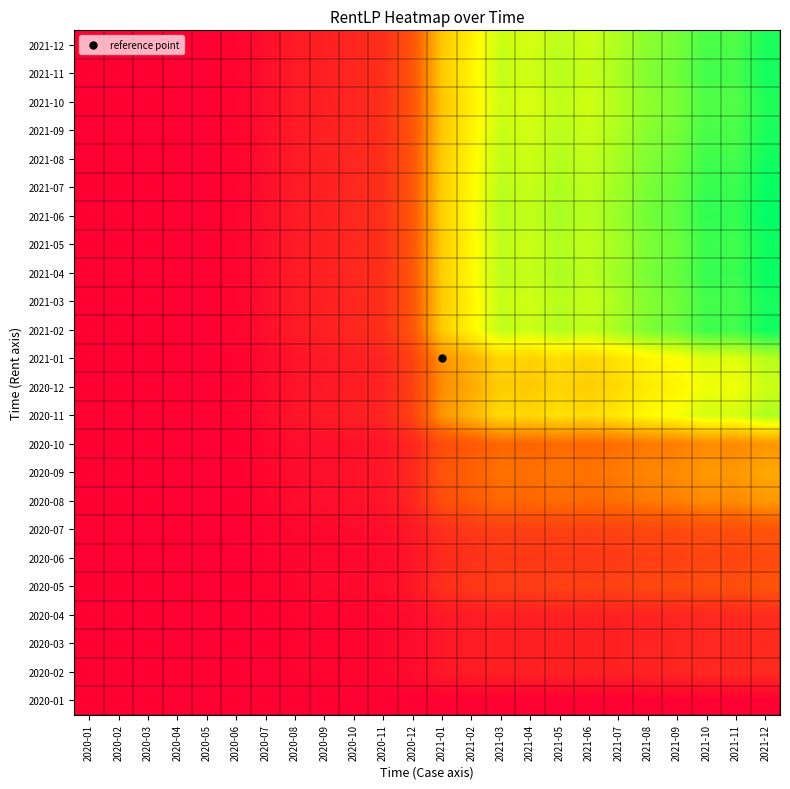

List the series in order of their peak value, lowest first.

2020-01, 2020-04, 2020-03, 2020-02, 2020-06, 2020-07, 2020-05, 2020-10, 2020-08, 2020-09, 2020-12, 2021-01, 2020-11, 2021-10, 2021-12, 2021-09, 2021-03, 2021-11, 2021-08, 2021-05, 2021-02, 2021-07, 2021-04, 2021-06